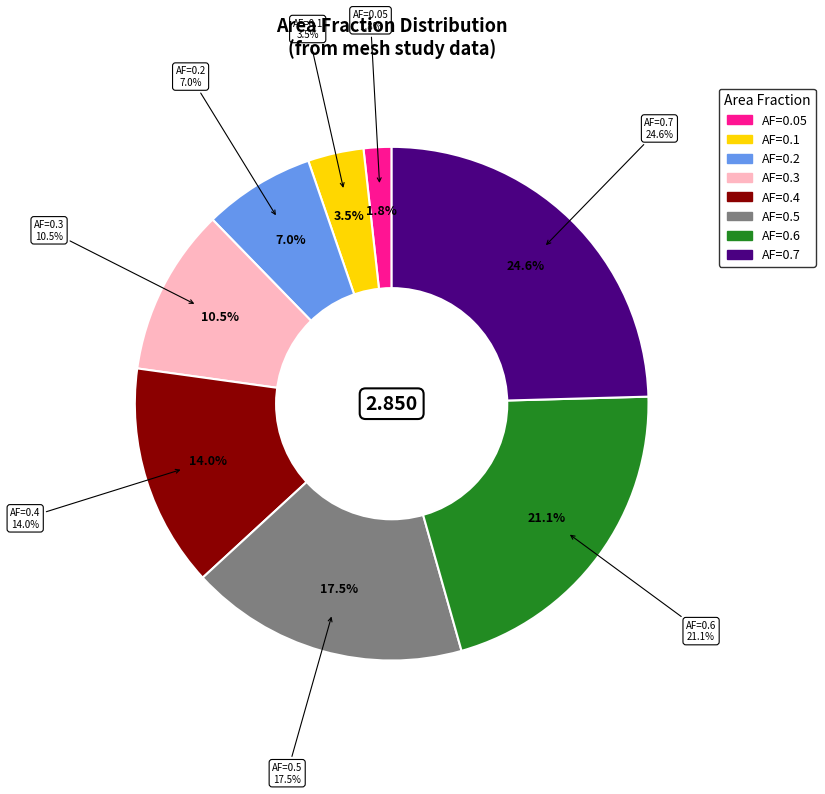

True or false: 0.7 accounts for 17% of the total.

False